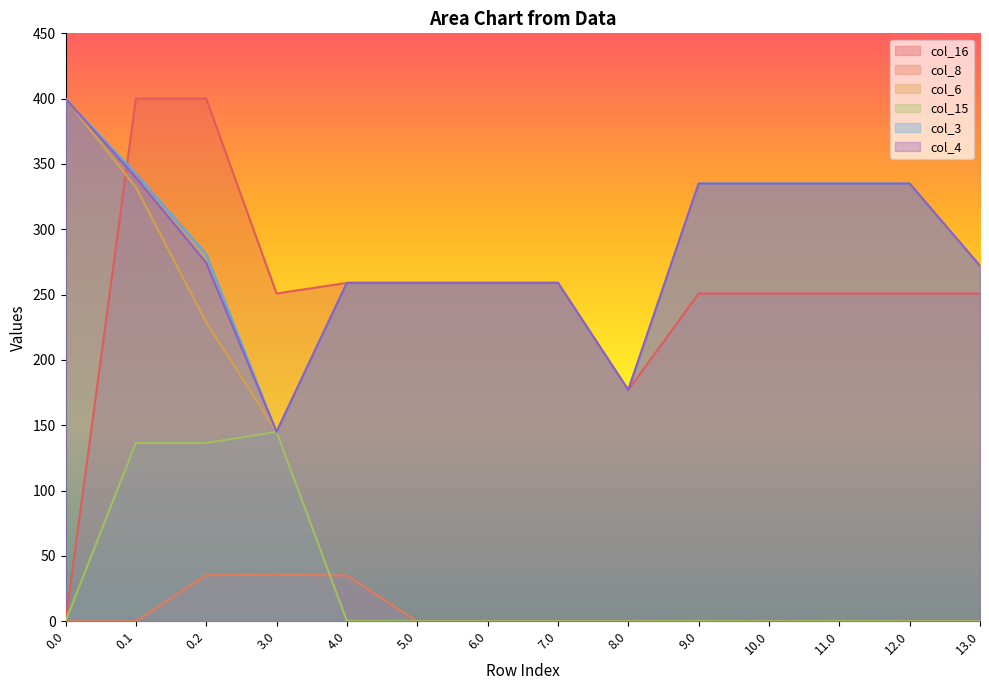

True or false: col_16 and col_6 cross at least once.

True